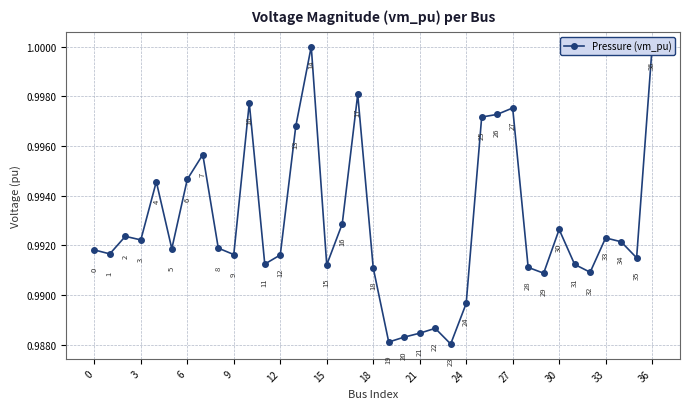

What is the sum of all values?

36.7